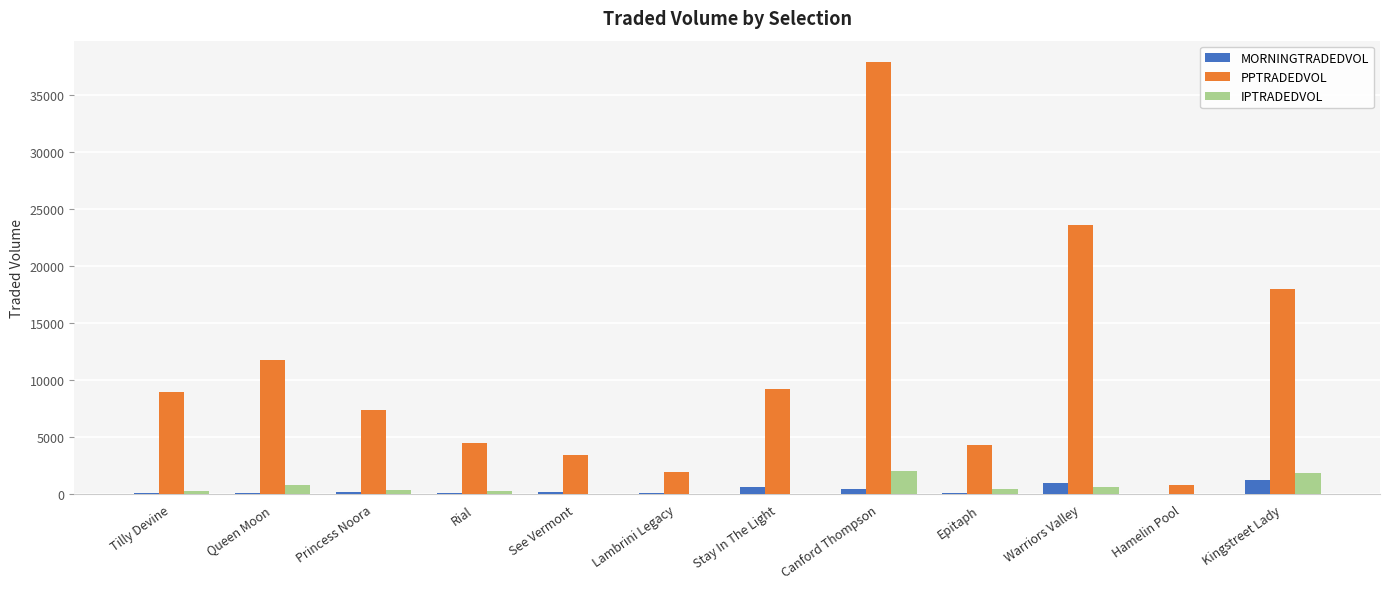

What is the greatest value displayed?

37830.8